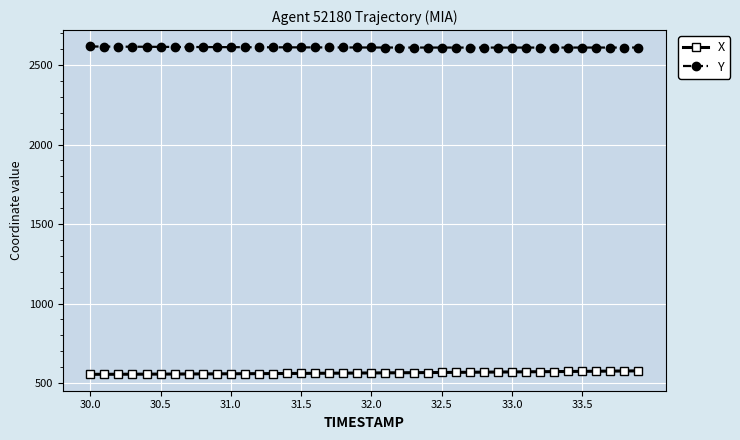

What is the maximum value shown in the chart?

2616.8